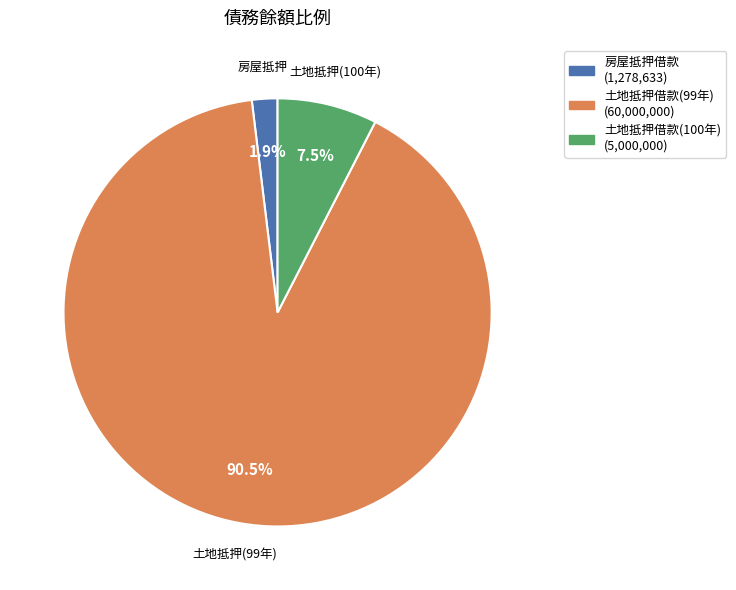

Is there a majority slice in this chart?

Yes